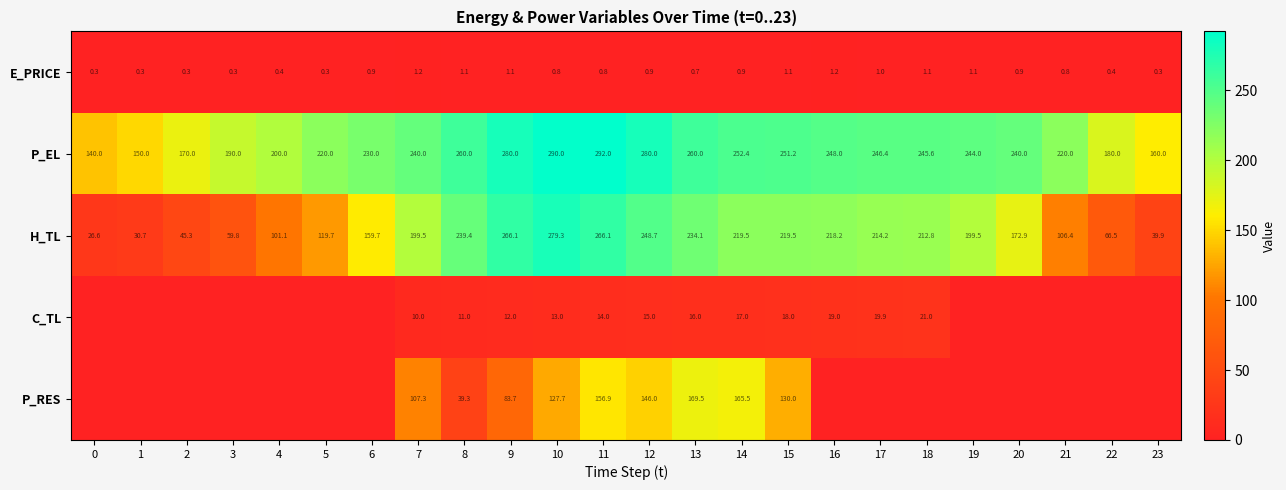

What is the difference between the maximum and second lowest values in the E_PRICE series?

0.9